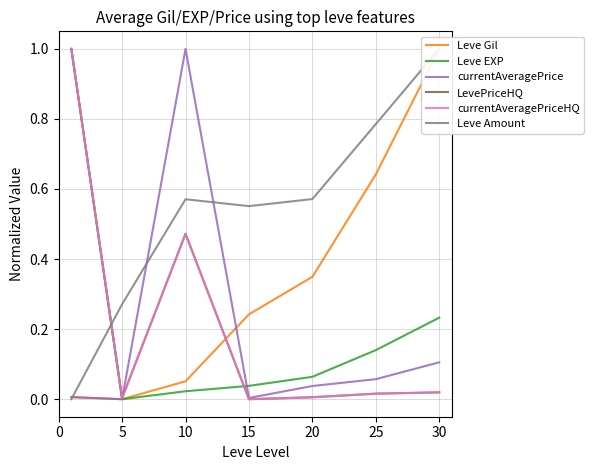

After their last crossing, which series has the higher values: LevePriceHQ or currentAveragePrice?

currentAveragePrice